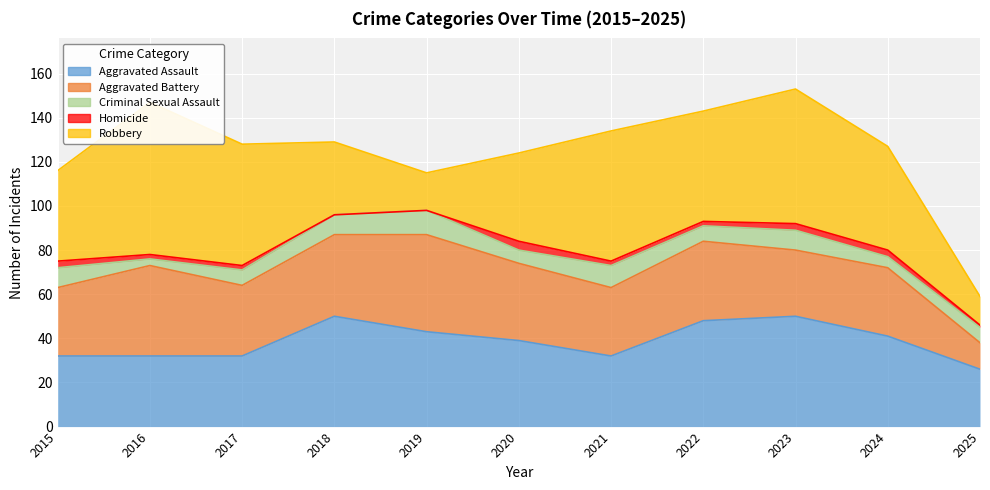

What is the average value of the Aggravated Battery series?

33